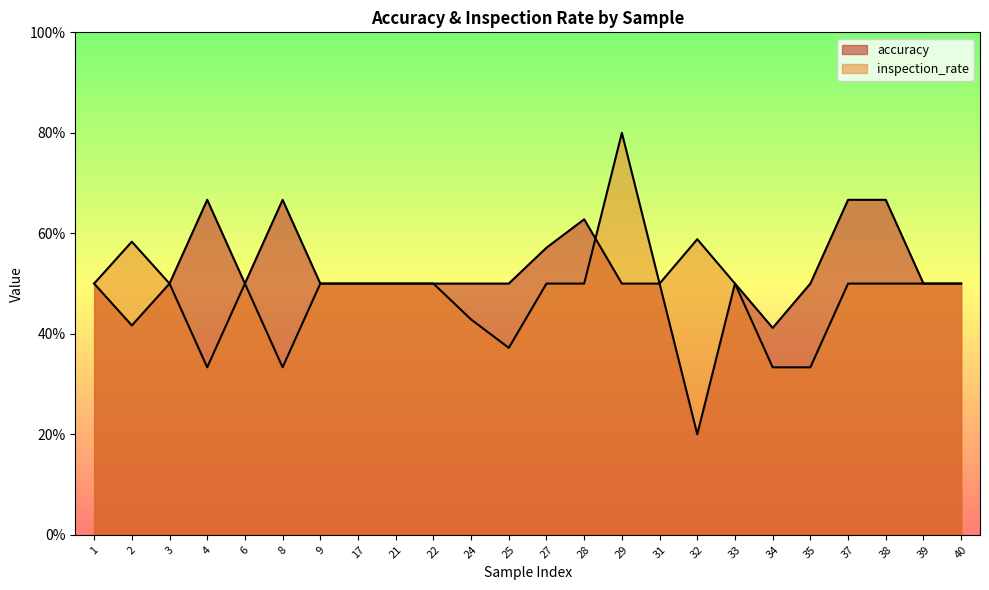

Between 32 and 37, which series saw the biggest shift?

accuracy